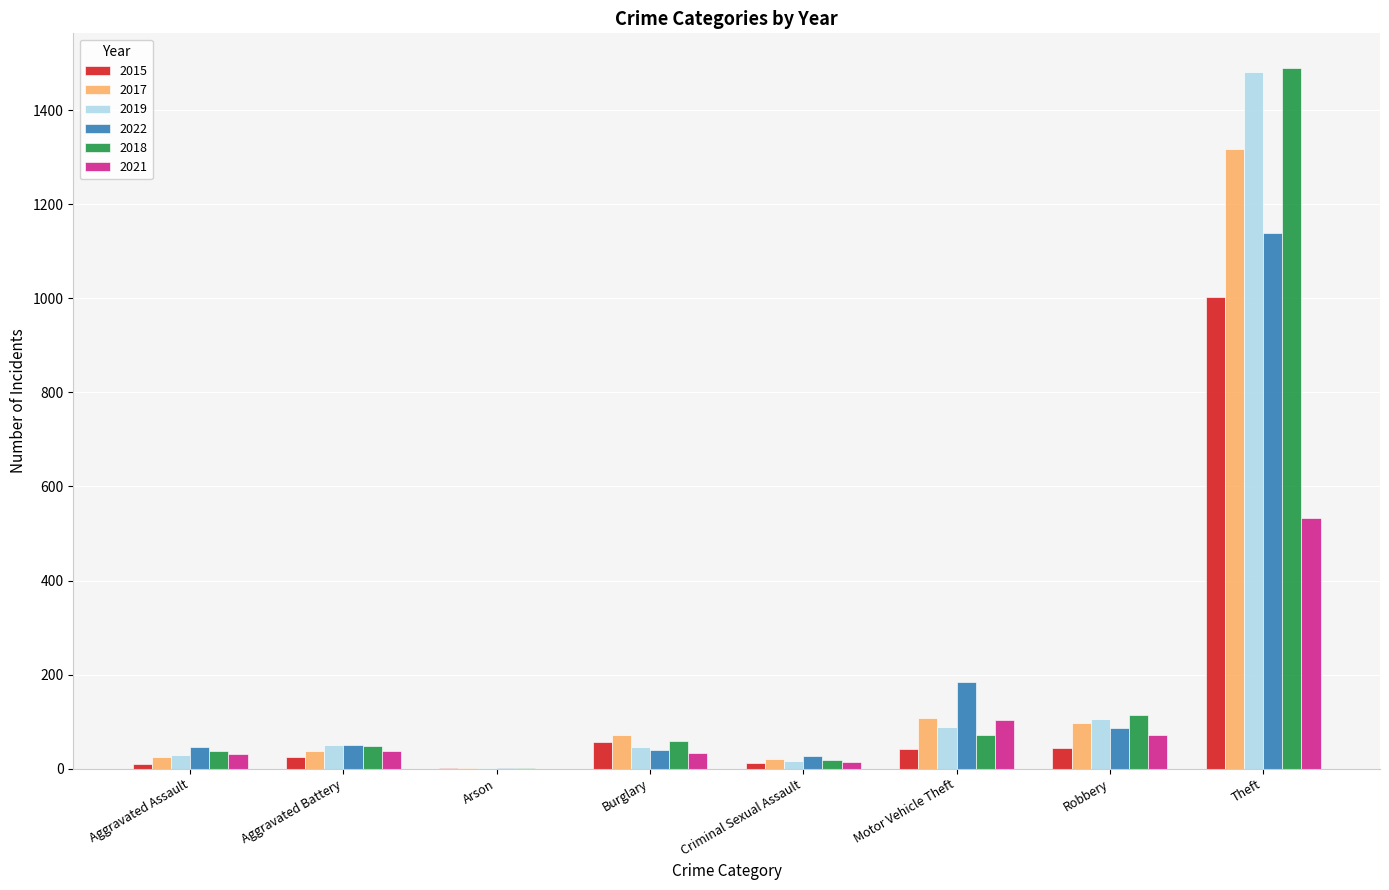

What is the sum of all 2018 values?

1839